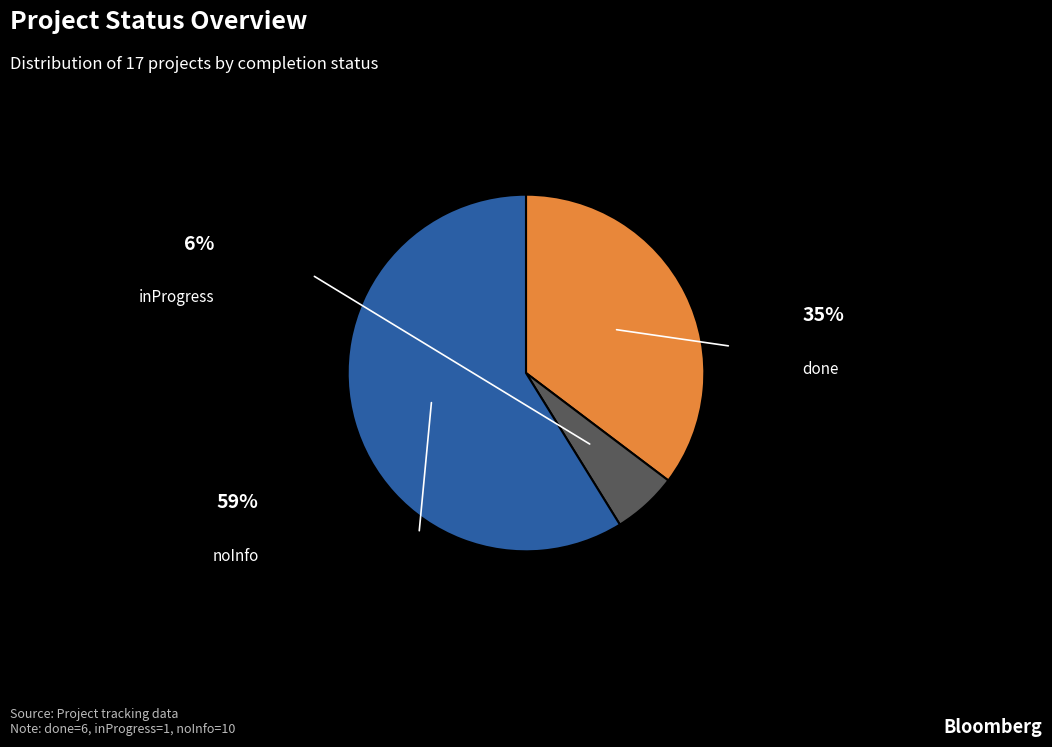

Is there a majority slice in this chart?

Yes